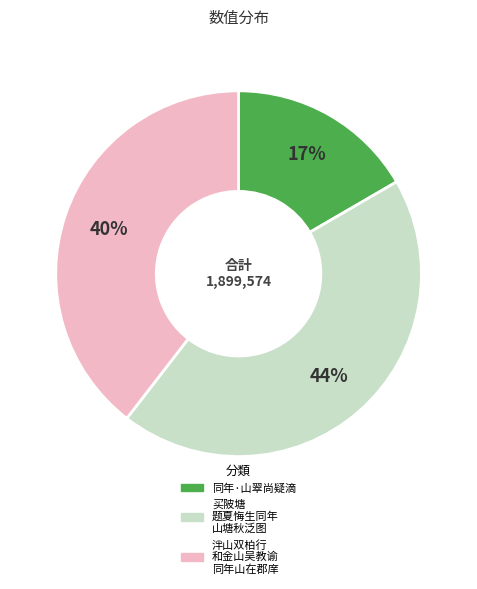

Does any single category account for the majority?

No